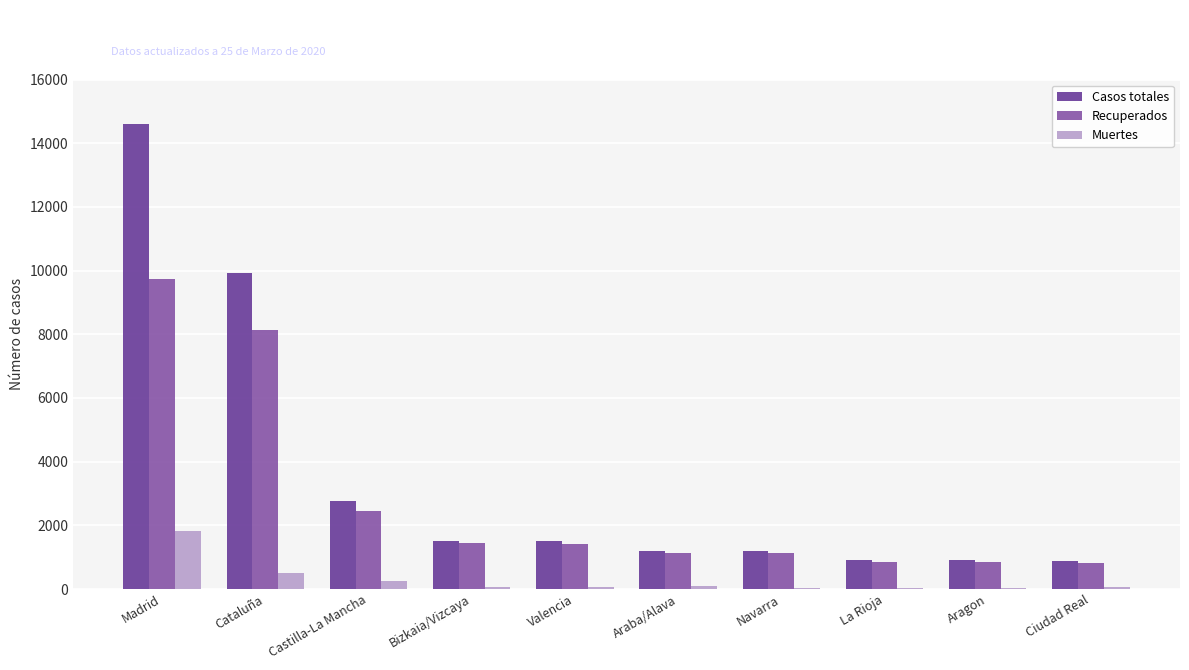

Which label corresponds to the largest value in the chart?

Madrid